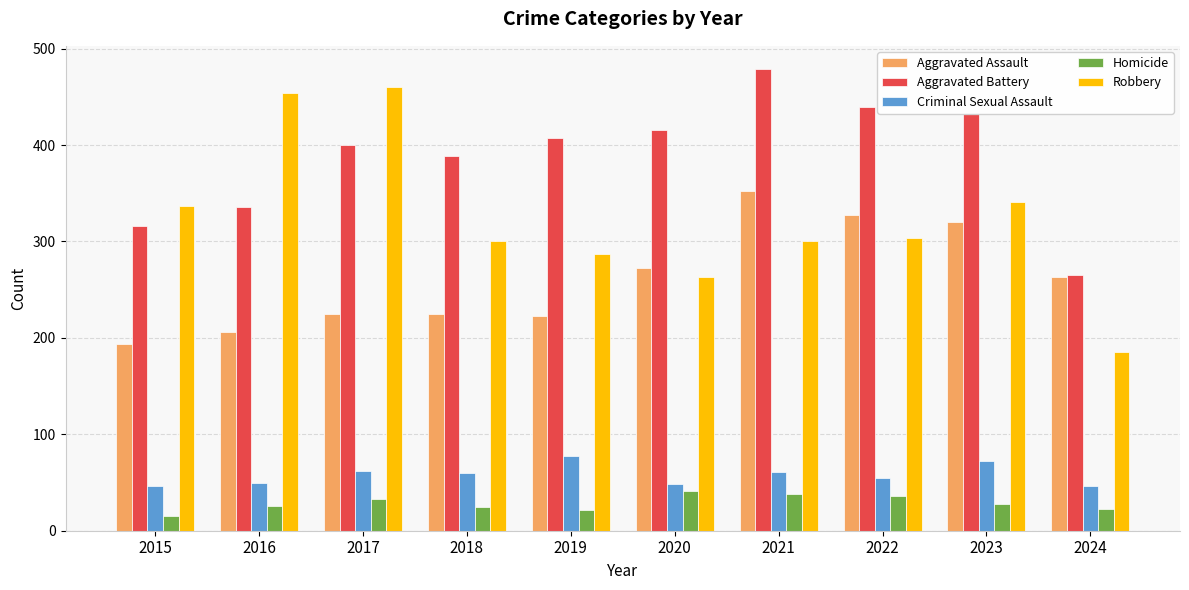

How many bars are there in total?

50